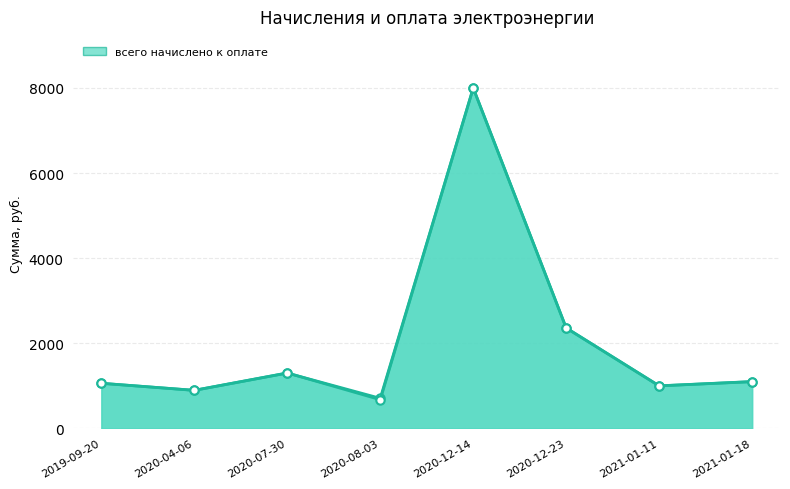

How many series are shown in this chart?

2